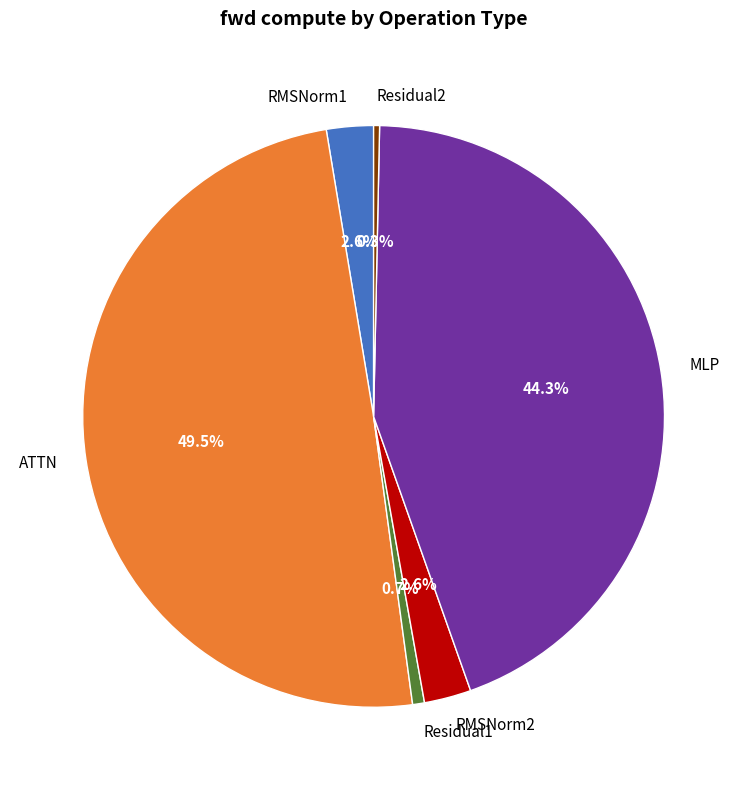

Do RMSNorm1 and Residual2 together represent more than half of the pie?

No